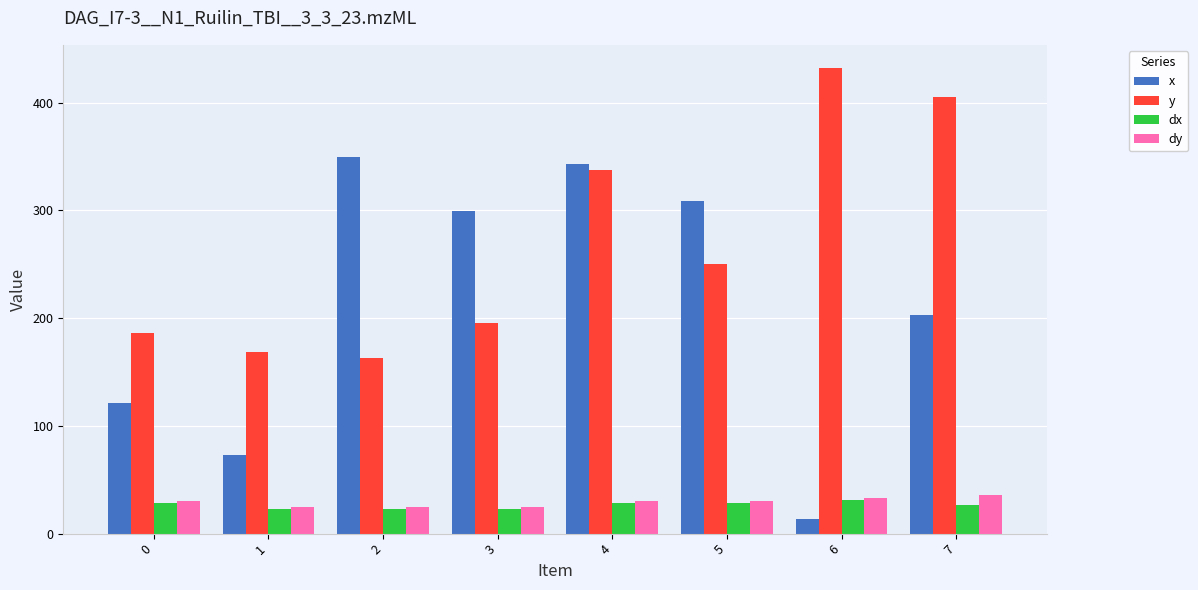

Which series has the largest total across all categories?

y